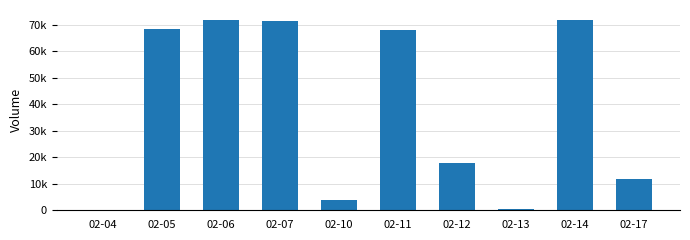

What is the sum of the values at 02-07 and 02-04?

71500